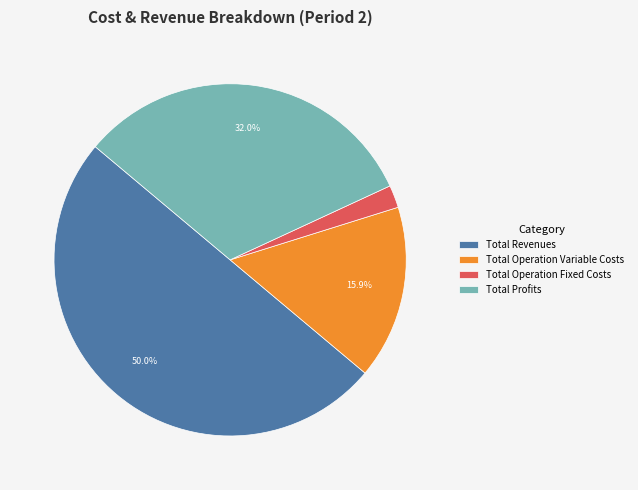

How many segments does this pie chart have?

4